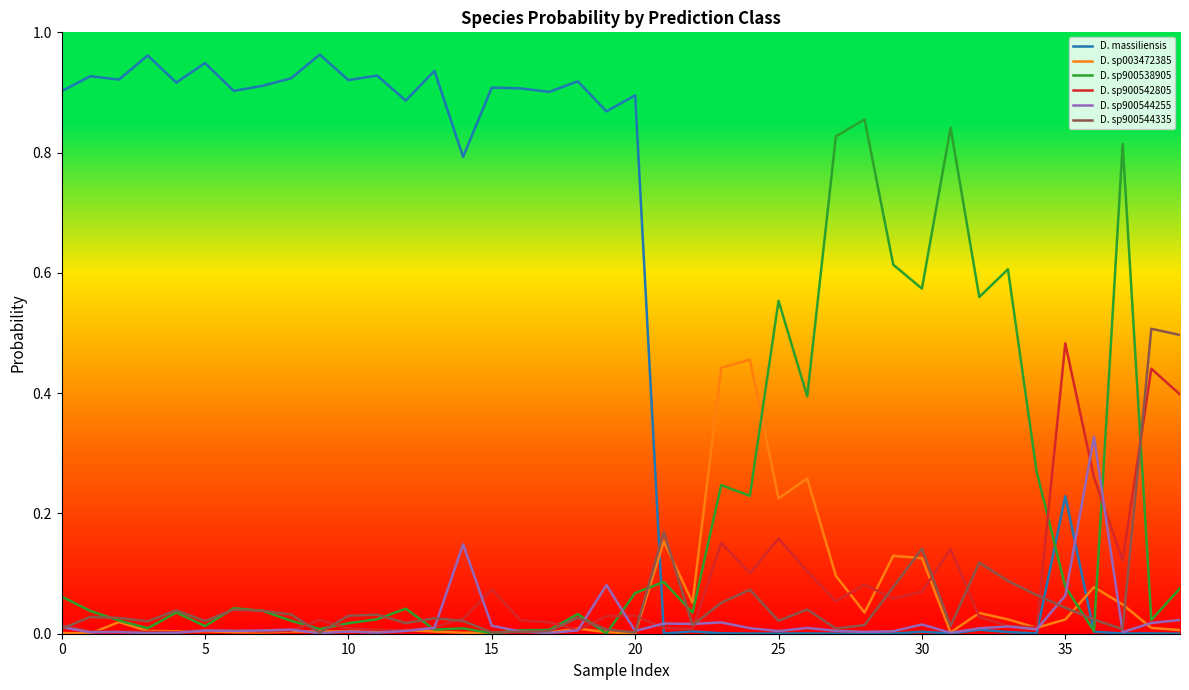

Does the chart have visible grid lines?

No